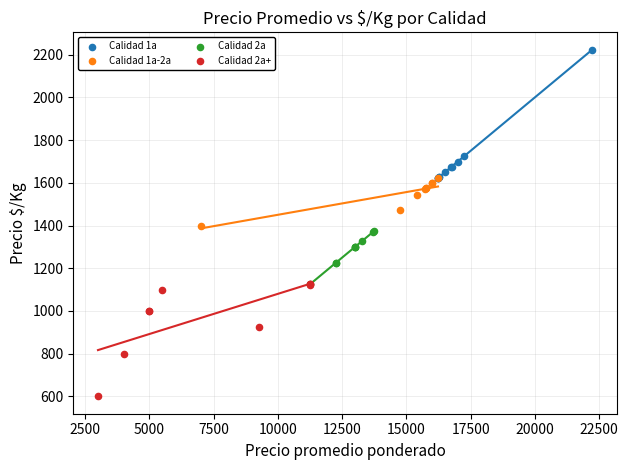

Which series contains the highest Y value?

Calidad 1a